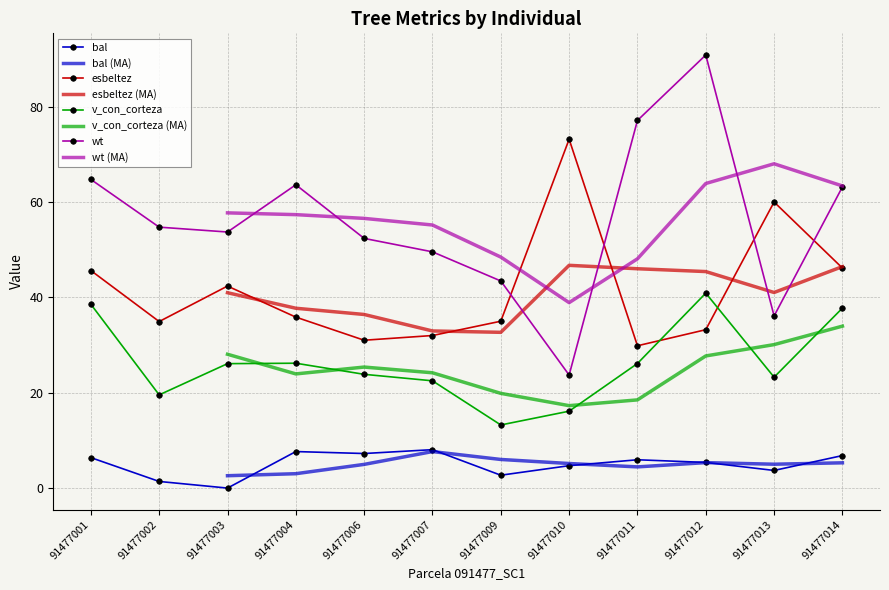

How many intersections are there between wt and esbeltez?

4